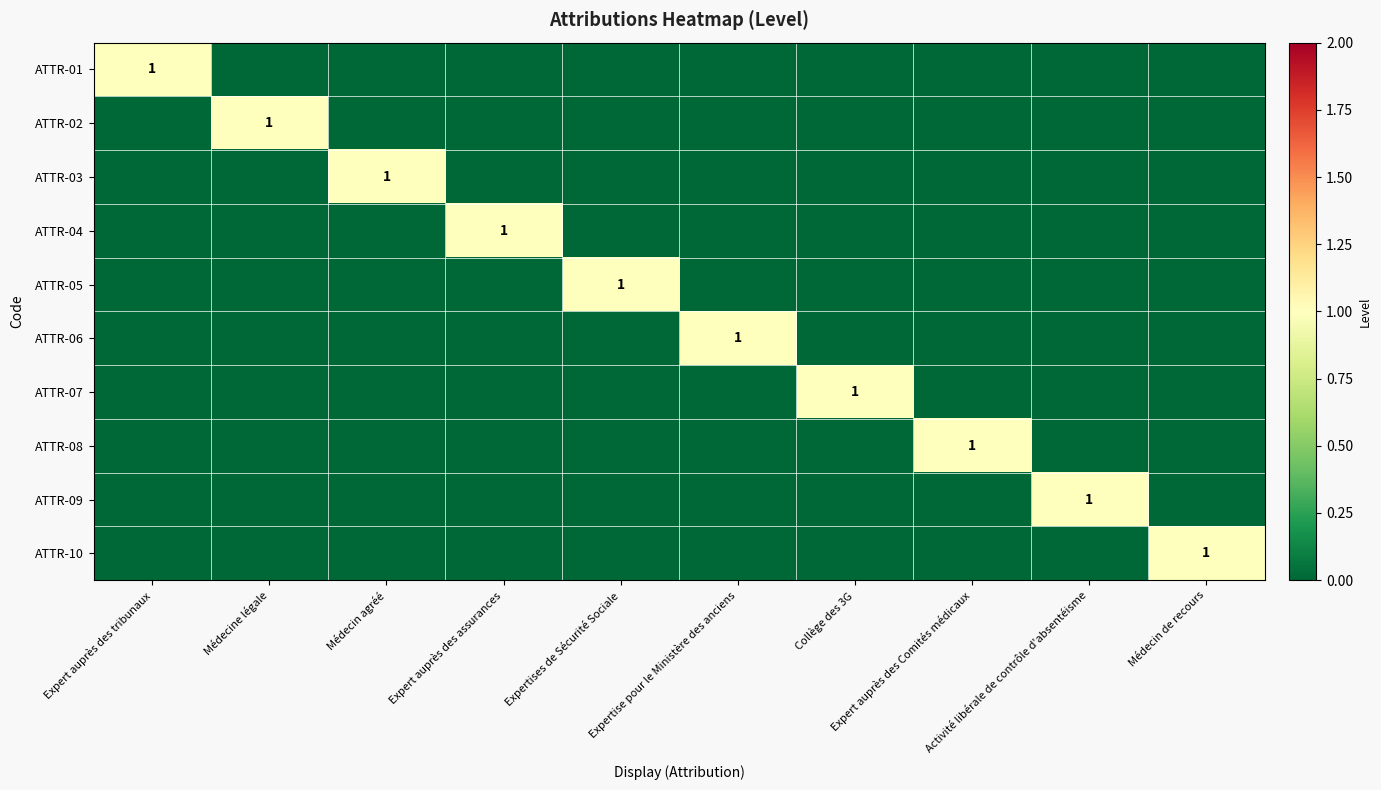

List the labels in order of ATTR-01 value, smallest first.

Médecine légale, Médecin agréé, Expert auprès des assurances, Expertises de Sécurité Sociale, Expertise pour le Ministère des anciens, Collège des 3G, Expert auprès des Comités médicaux, Activité libérale de contrôle d'absentéisme, Médecin de recours, Expert auprès des tribunaux